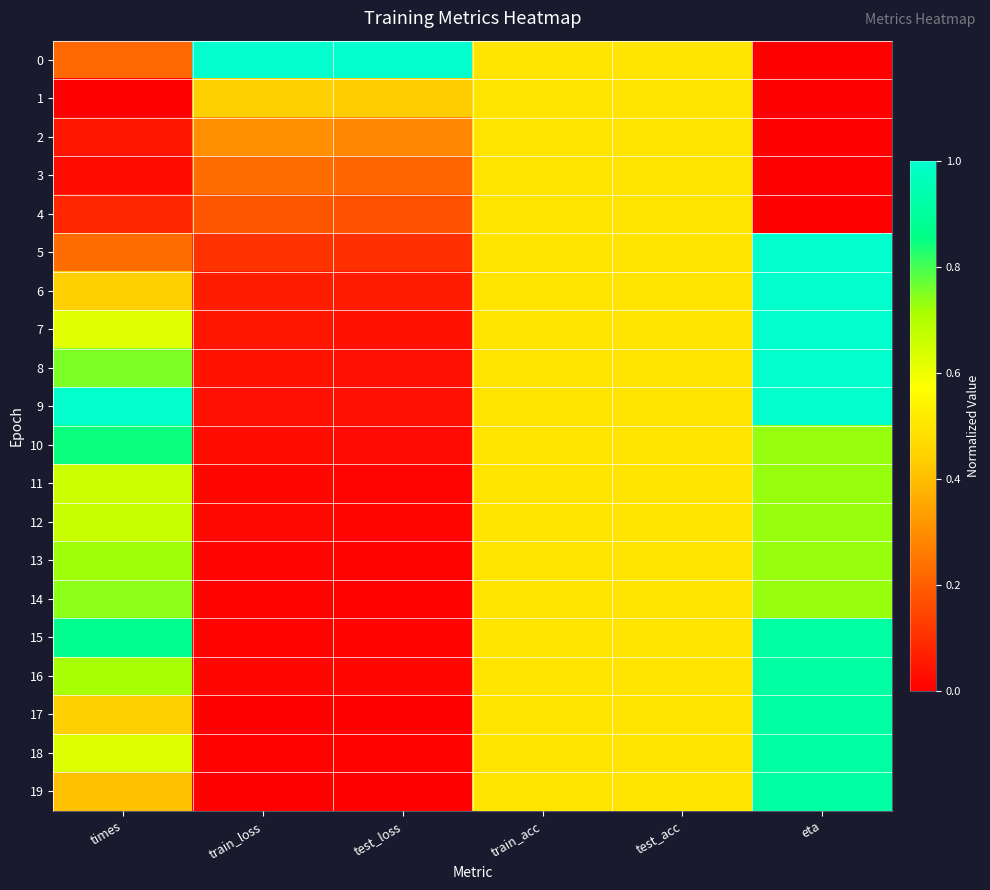

Count the number of data series in this chart.

20